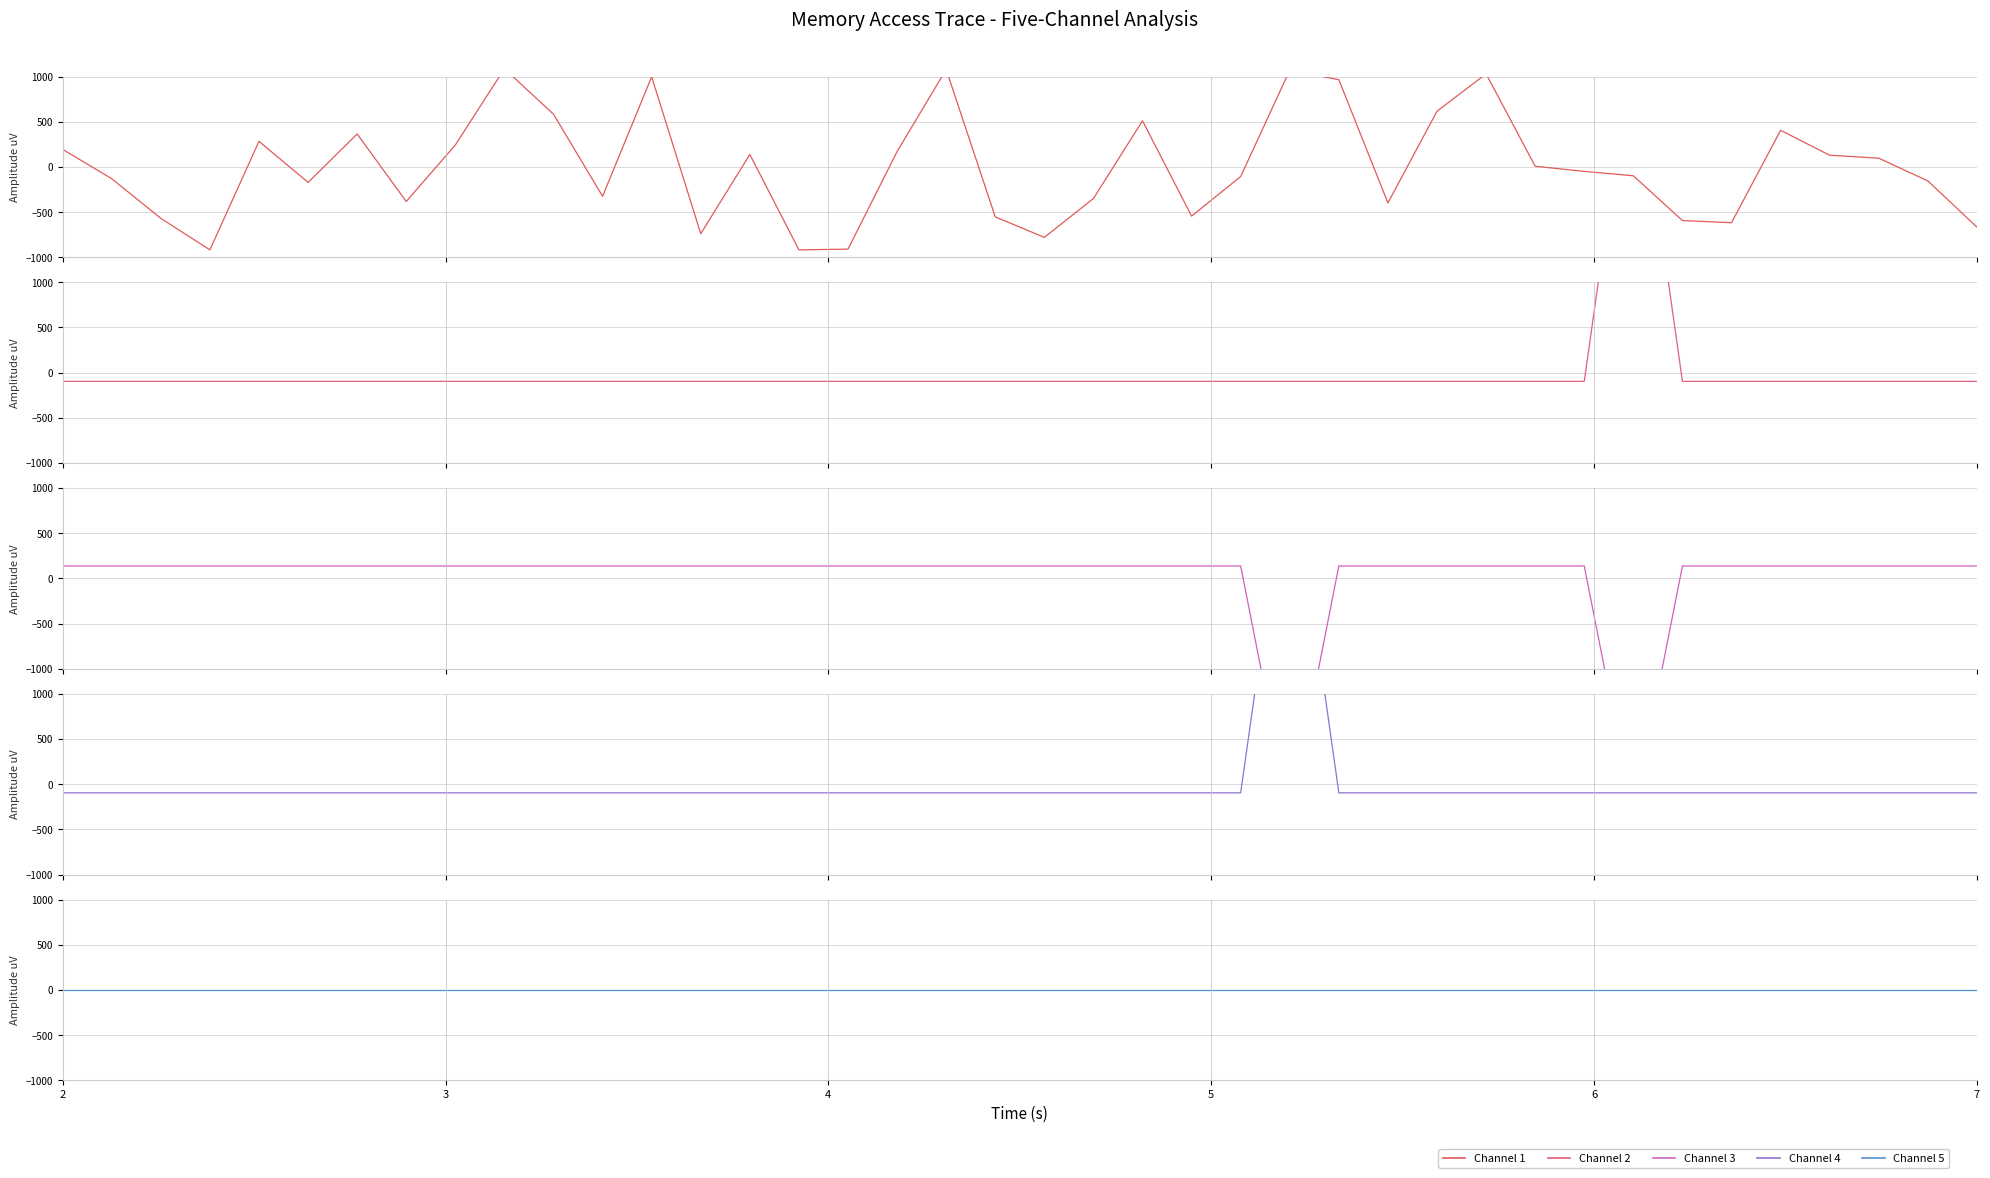

What are all the series names shown in the legend?

Channel 1, Channel 2, Channel 3, Channel 4, Channel 5